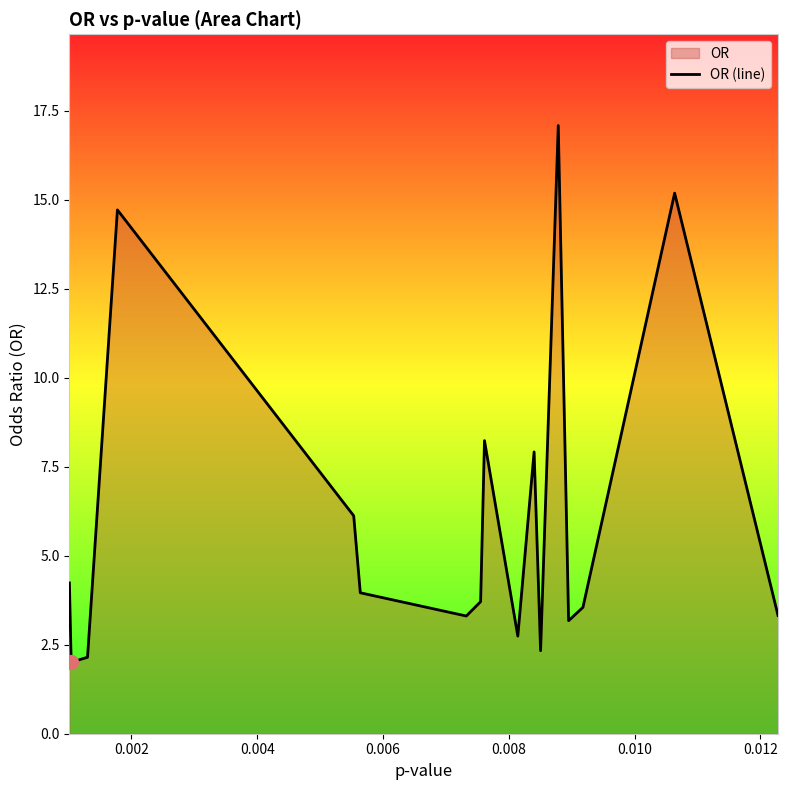

What is the smallest value displayed?

2.0